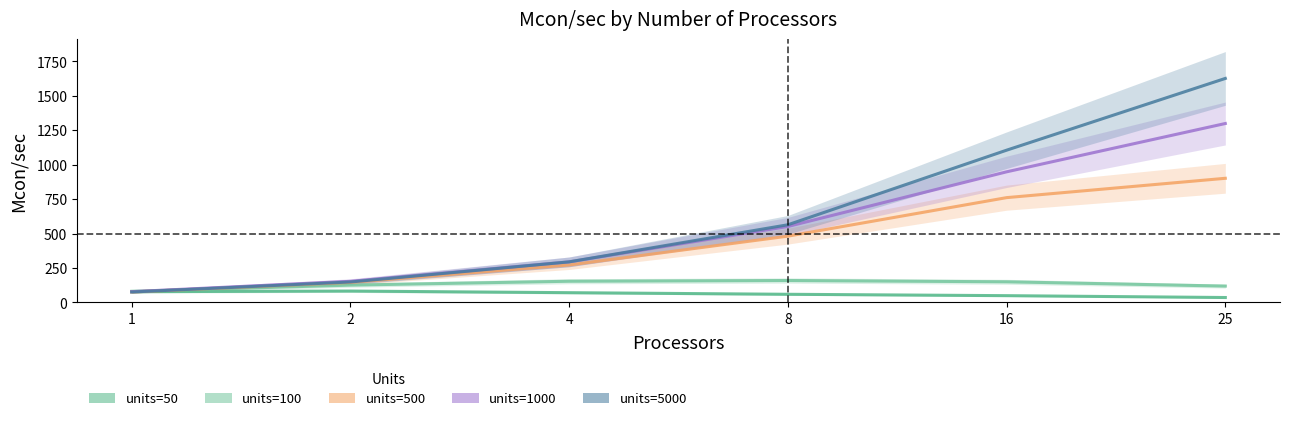

What is the maximum value shown in the chart?

1626.0